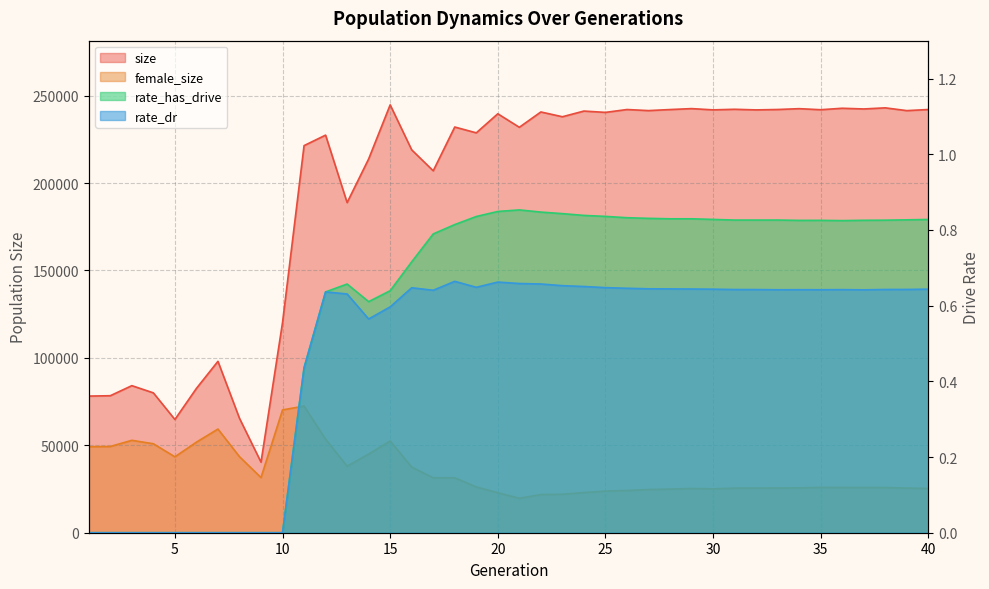

What is the difference between the rate_has_drive values at 26 and 3?

0.8